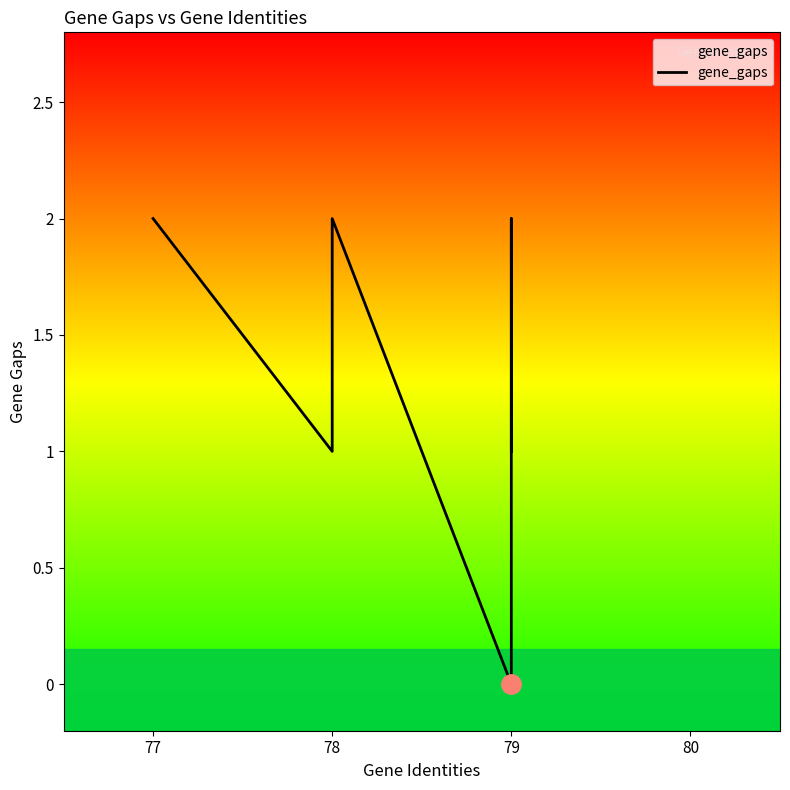

How many values are between 1 and 2?

8